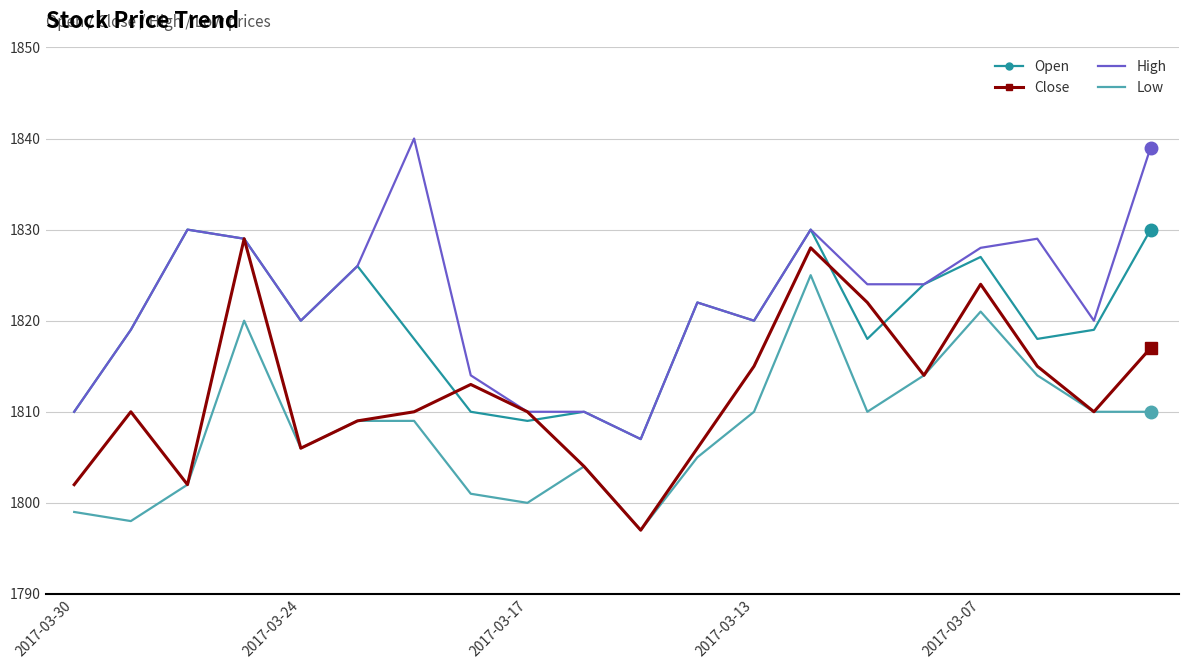

What is the lowest value of the High series?

1807